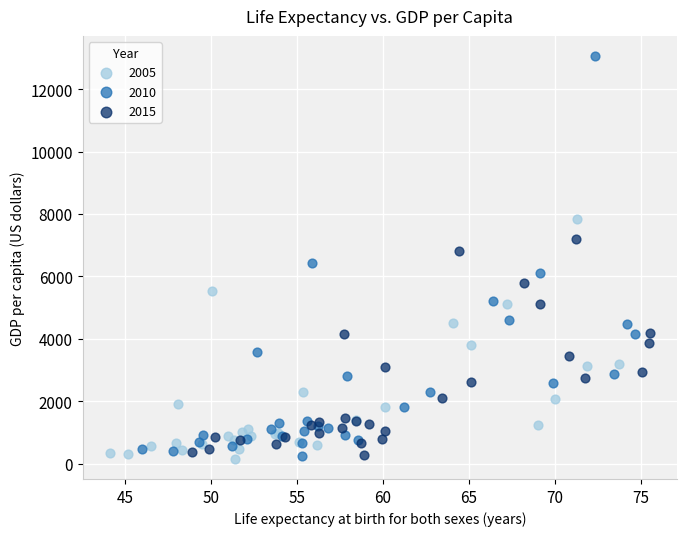

Which series has the largest Y range (max minus min)?

2010